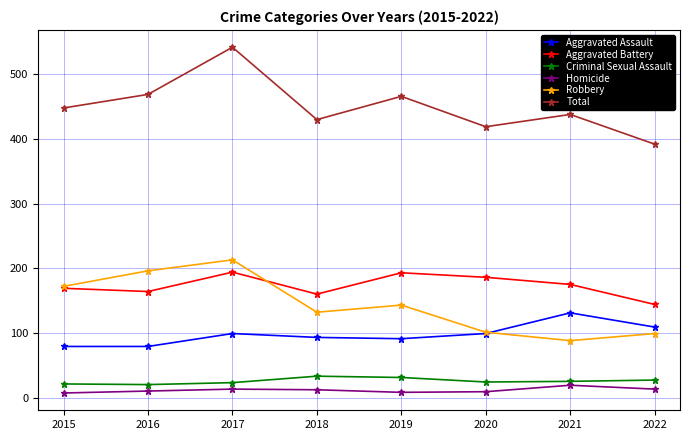

What is the difference between the Aggravated Assault values at 2020 and 2016?

20